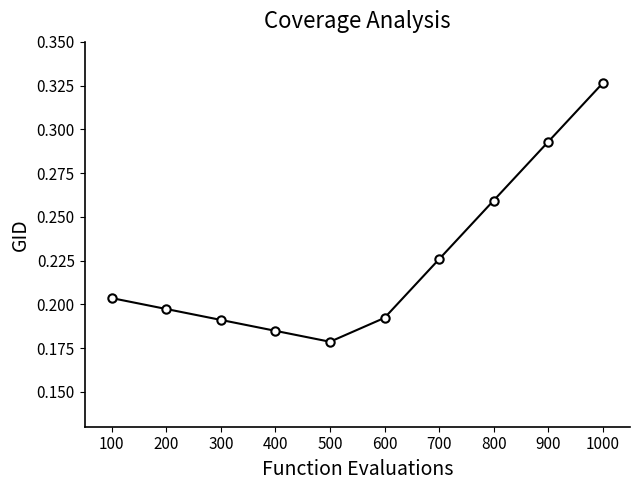

Where is the data nearest to the value 0?

500